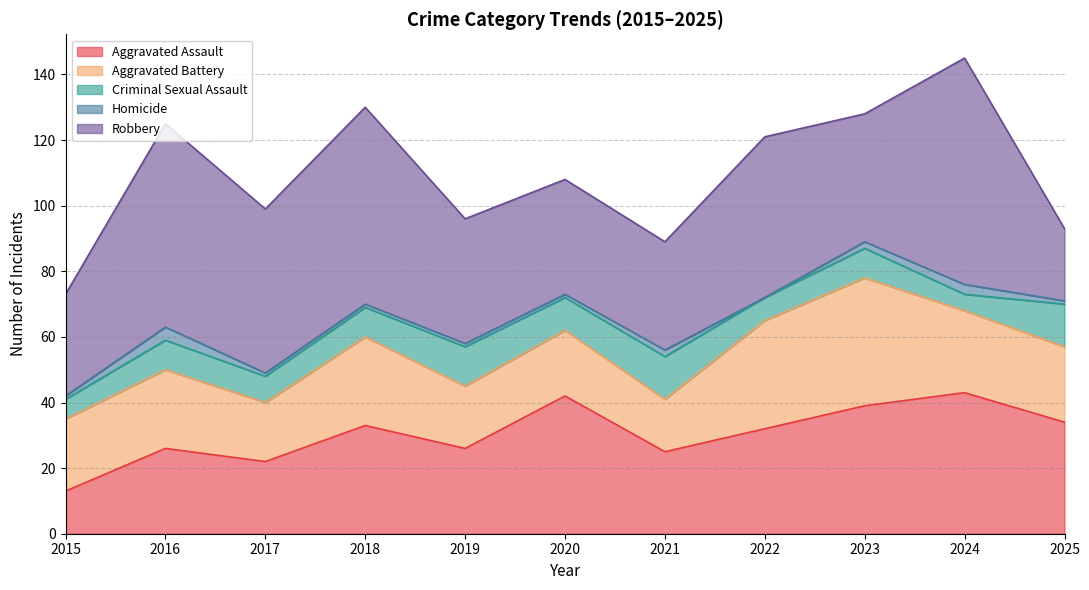

What is the difference between the maximum and minimum values in the Robbery series?

47